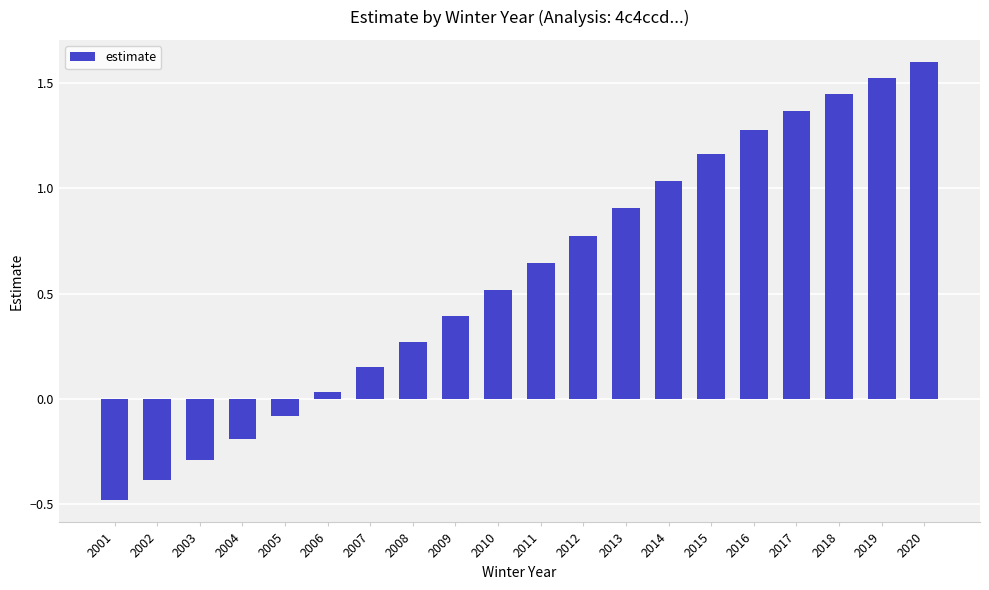

What is the greatest value displayed?

1.6